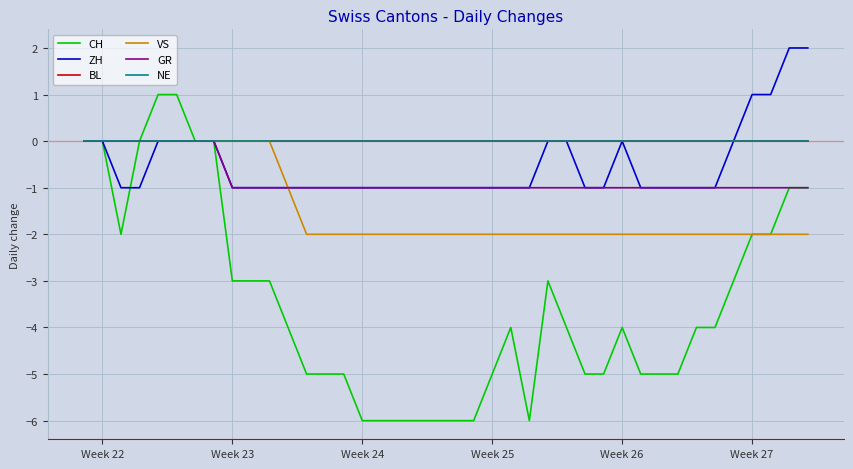

Is this an area chart (filled region under the line)?

No